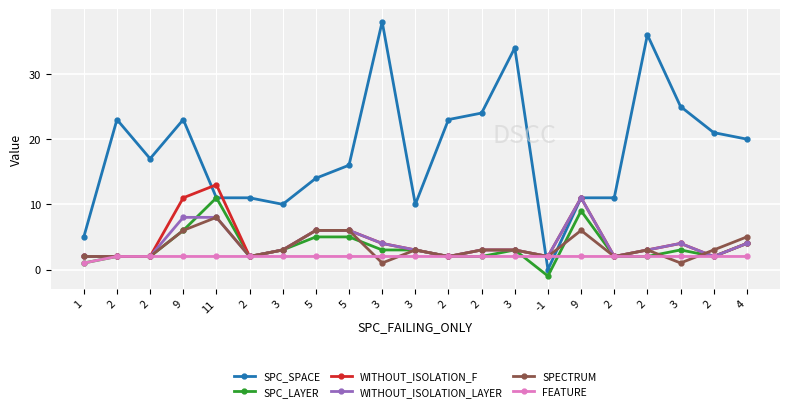

How many lines are shown in the chart?

6